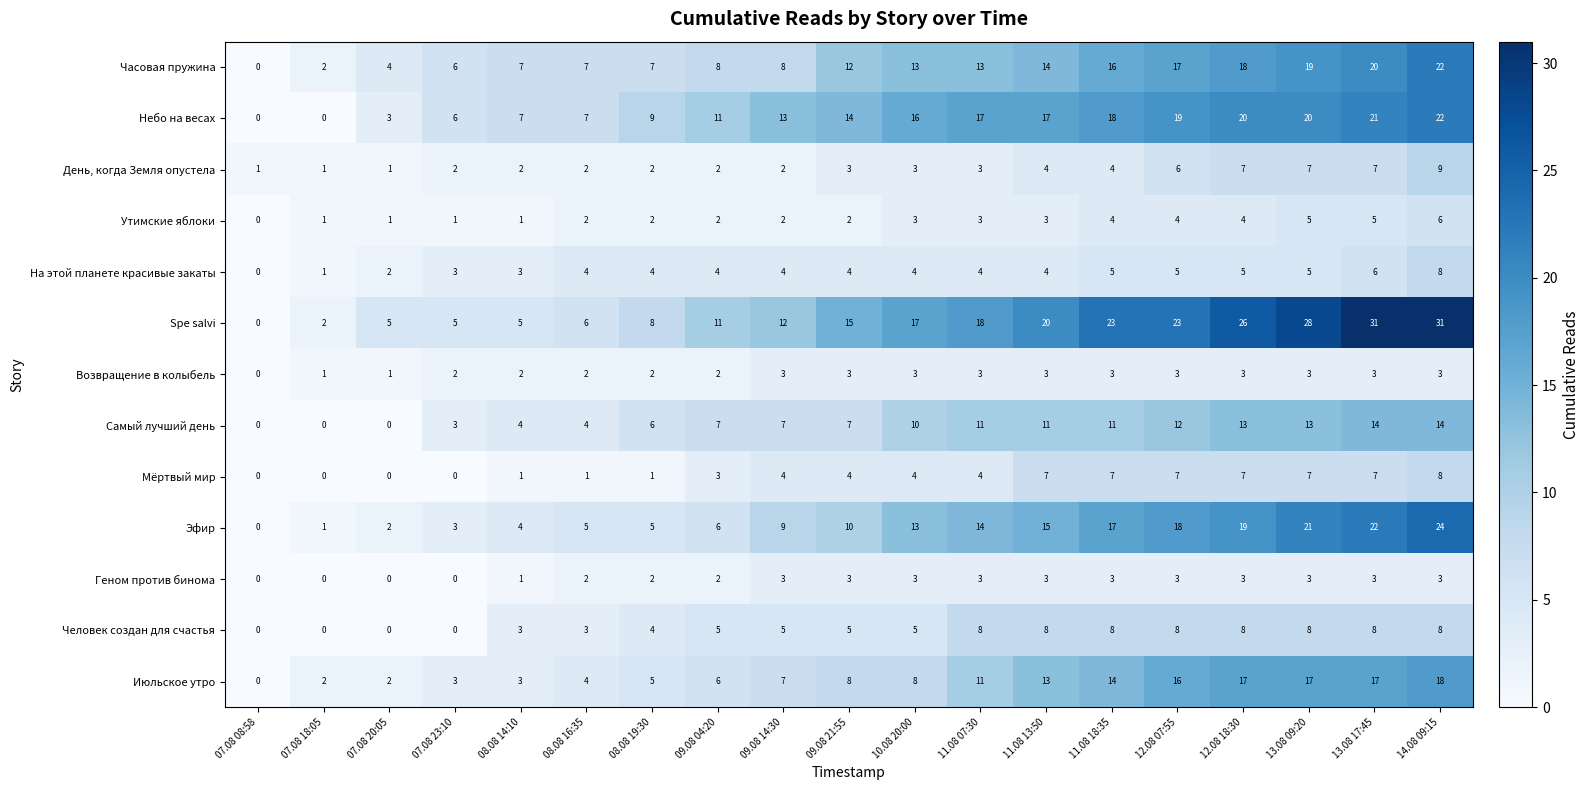

At how many categories does at least one series exceed 0?

19